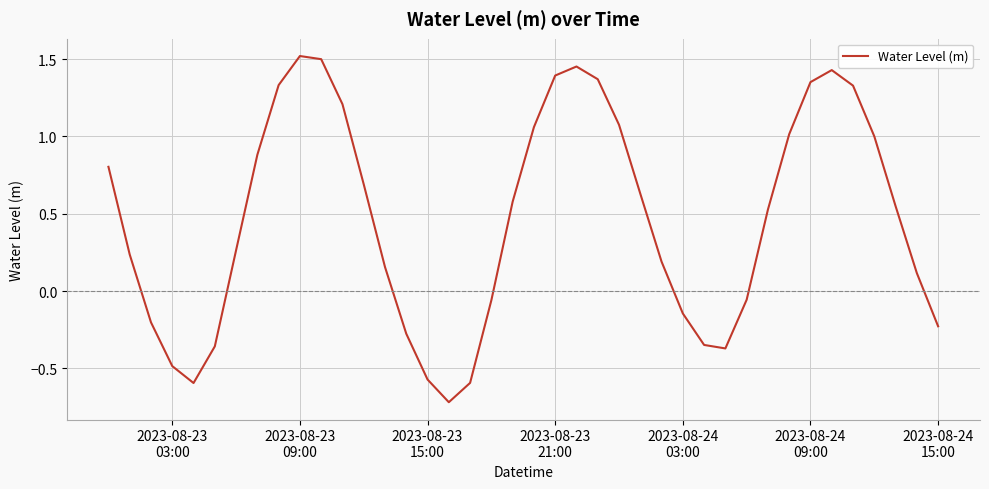

What is the difference between the maximum and minimum values?

2.2